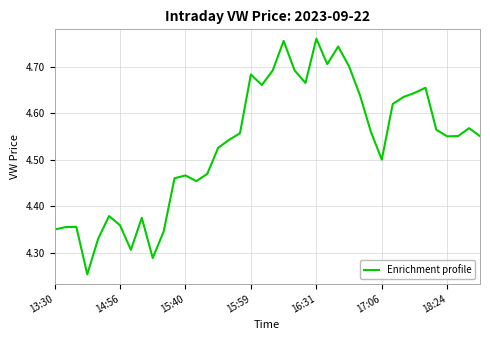

What is the difference between the maximum and minimum values?

0.5